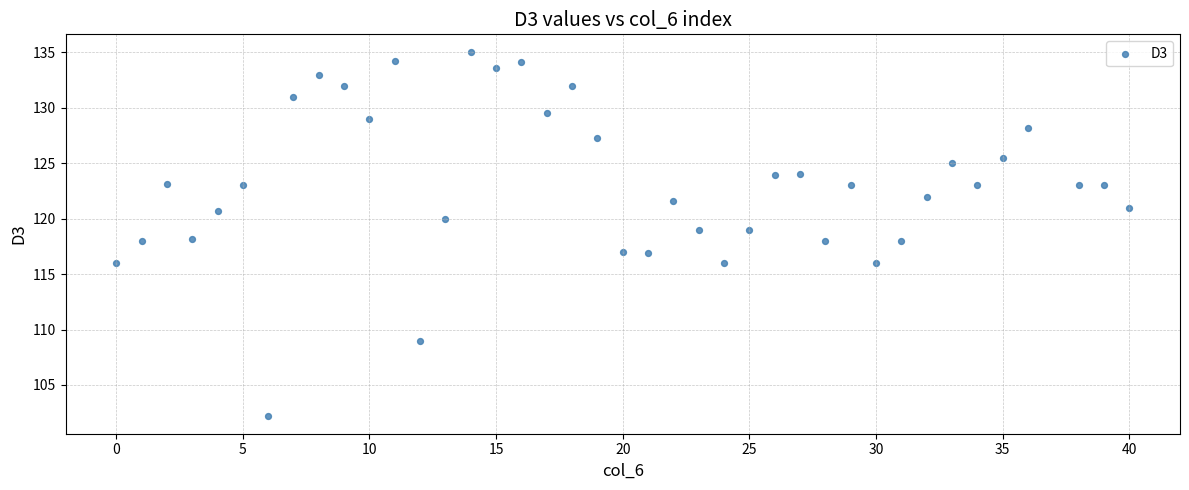

What is the range of X values (max minus min)?

40.0